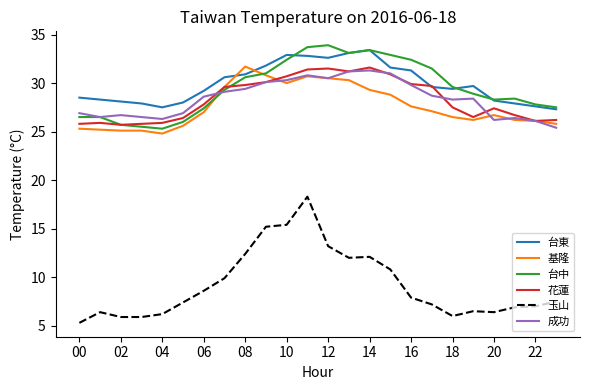

True or false: 台中 and 玉山 intersect in this chart.

False